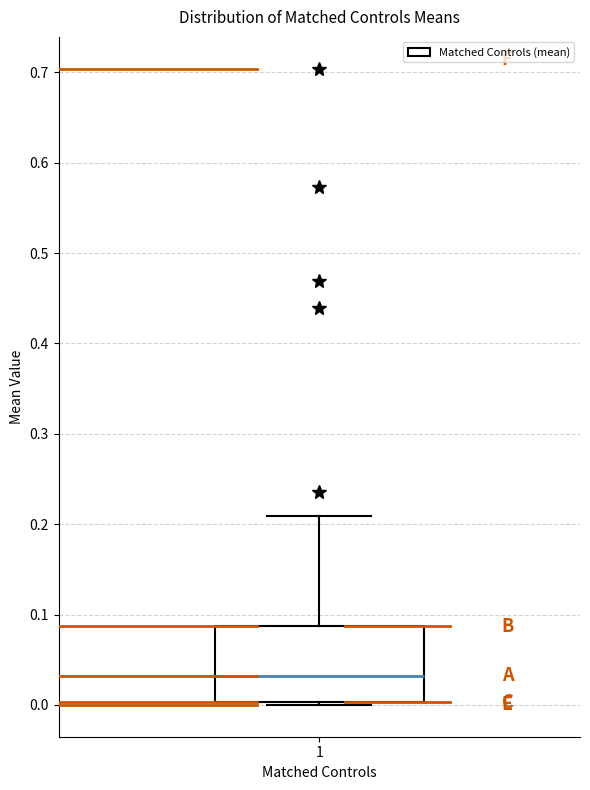

Transcribe this box plot: give where the median line is, the range the box spans, and where the two whiskers end, as read against the y-axis. The values are not printed on the chart, so give them approximately, as read against the axis.

median 0.03, box 0.00 to 0.09, whiskers 0.00 (just below the box's lower edge) to 0.21